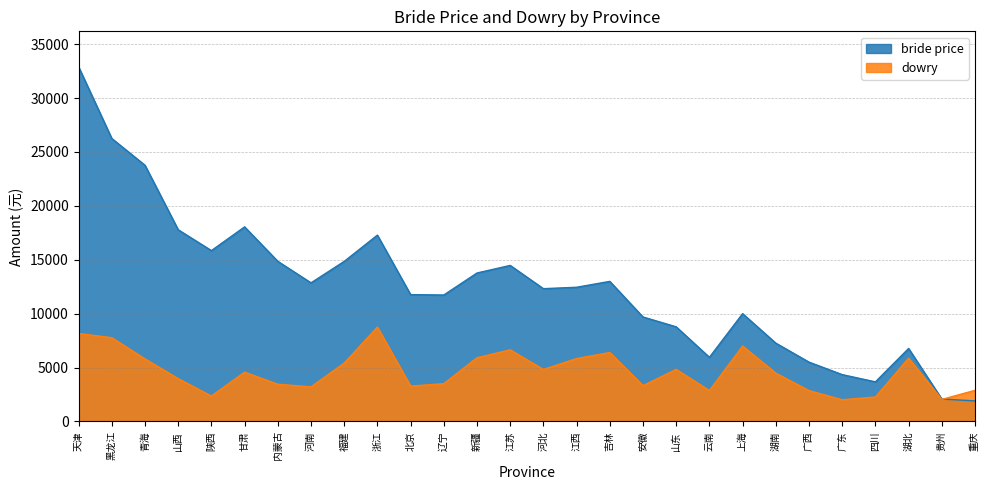

At which label does dowry reach its peak?

浙江